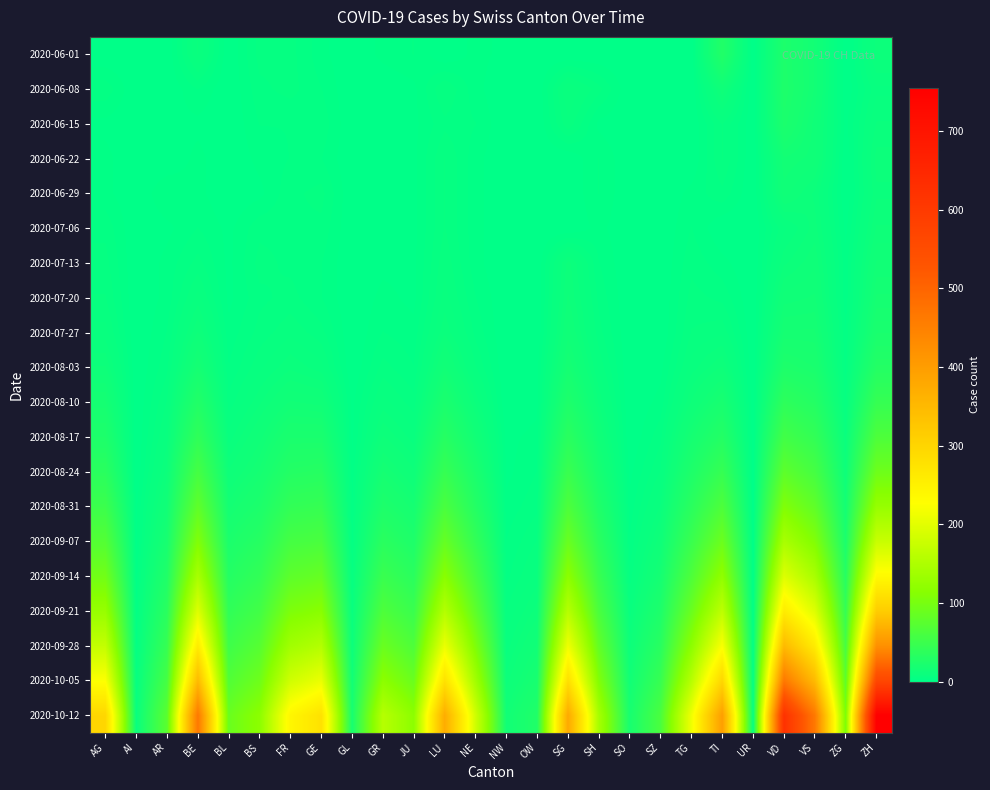

Reading right to left, what are all the values shown in this chart?

2020-06-01: ZH=11	ZG=0	VS=16	VD=24	UR=0	TI=28	TG=0	SZ=0	SO=0	SH=0	SG=0	OW=0	NW=1	NE=2	LU=0	JU=3	GR=2	GL=0	GE=2	FR=5	BS=5	BL=0	BE=9	AR=0	AI=0	AG=0
2020-06-08: ZH=7	ZG=0	VS=16	VD=25	UR=0	TI=13	TG=0	SZ=0	SO=0	SH=5	SG=9	OW=0	NW=0	NE=2	LU=6	JU=1	GR=0	GL=0	GE=3	FR=5	BS=4	BL=0	BE=3	AR=0	AI=0	AG=4
2020-06-15: ZH=9	ZG=1	VS=14	VD=23	UR=0	TI=6	TG=0	SZ=0	SO=0	SH=1	SG=7	OW=0	NW=0	NE=3	LU=4	JU=1	GR=0	GL=0	GE=4	FR=3	BS=3	BL=0	BE=1	AR=1	AI=0	AG=1
2020-06-22: ZH=11	ZG=0	VS=14	VD=16	UR=0	TI=6	TG=0	SZ=0	SO=0	SH=3	SG=0	OW=0	NW=0	NE=2	LU=6	JU=1	GR=1	GL=0	GE=3	FR=3	BS=2	BL=0	BE=2	AR=0	AI=0	AG=2
2020-06-29: ZH=10	ZG=0	VS=10	VD=14	UR=0	TI=4	TG=2	SZ=0	SO=0	SH=3	SG=0	OW=0	NW=0	NE=2	LU=6	JU=1	GR=0	GL=0	GE=5	FR=4	BS=1	BL=0	BE=2	AR=3	AI=0	AG=2
2020-07-06: ZH=12	ZG=1	VS=11	VD=7	UR=0	TI=0	TG=3	SZ=0	SO=0	SH=2	SG=0	OW=0	NW=0	NE=2	LU=6	JU=1	GR=0	GL=0	GE=4	FR=4	BS=4	BL=1	BE=3	AR=1	AI=0	AG=4
2020-07-13: ZH=15	ZG=2	VS=13	VD=10	UR=0	TI=2	TG=4	SZ=0	SO=0	SH=3	SG=11	OW=0	NW=0	NE=2	LU=7	JU=1	GR=1	GL=0	GE=3	FR=4	BS=5	BL=1	BE=5	AR=2	AI=0	AG=5
2020-07-20: ZH=18	ZG=2	VS=15	VD=14	UR=0	TI=4	TG=5	SZ=0	SO=0	SH=4	SG=12	OW=0	NW=0	NE=3	LU=8	JU=1	GR=2	GL=0	GE=3	FR=5	BS=4	BL=1	BE=8	AR=2	AI=0	AG=6
2020-07-27: ZH=22	ZG=3	VS=18	VD=18	UR=0	TI=7	TG=6	SZ=0	SO=0	SH=5	SG=14	OW=0	NW=0	NE=4	LU=10	JU=2	GR=3	GL=0	GE=5	FR=7	BS=5	BL=2	BE=12	AR=3	AI=0	AG=8
2020-08-03: ZH=30	ZG=4	VS=22	VD=25	UR=0	TI=12	TG=8	SZ=1	SO=0	SH=7	SG=18	OW=1	NW=0	NE=6	LU=15	JU=3	GR=5	GL=0	GE=8	FR=10	BS=7	BL=3	BE=18	AR=4	AI=0	AG=12
2020-08-10: ZH=45	ZG=6	VS=30	VD=38	UR=0	TI=20	TG=12	SZ=2	SO=0	SH=10	SG=25	OW=1	NW=0	NE=10	LU=22	JU=5	GR=8	GL=1	GE=14	FR=15	BS=10	BL=5	BE=28	AR=6	AI=0	AG=18
2020-08-17: ZH=65	ZG=9	VS=42	VD=55	UR=0	TI=30	TG=18	SZ=4	SO=0	SH=14	SG=35	OW=2	NW=1	NE=15	LU=32	JU=8	GR=12	GL=1	GE=22	FR=22	BS=14	BL=8	BE=40	AR=8	AI=0	AG=25
2020-08-24: ZH=92	ZG=12	VS=58	VD=78	UR=0	TI=45	TG=25	SZ=6	SO=1	SH=19	SG=48	OW=3	NW=1	NE=22	LU=45	JU=12	GR=18	GL=2	GE=32	FR=30	BS=18	BL=12	BE=58	AR=11	AI=0	AG=35
2020-08-31: ZH=128	ZG=17	VS=80	VD=108	UR=0	TI=65	TG=35	SZ=9	SO=2	SH=26	SG=65	OW=4	NW=2	NE=30	LU=62	JU=18	GR=25	GL=3	GE=45	FR=42	BS=24	BL=17	BE=80	AR=15	AI=1	AG=50
2020-09-07: ZH=175	ZG=23	VS=108	VD=145	UR=1	TI=90	TG=48	SZ=13	SO=3	SH=35	SG=88	OW=6	NW=3	NE=42	LU=85	JU=25	GR=35	GL=4	GE=62	FR=58	BS=32	BL=23	BE=108	AR=20	AI=1	AG=70
2020-09-14: ZH=235	ZG=32	VS=145	VD=195	UR=1	TI=122	TG=65	SZ=18	SO=5	SH=47	SG=118	OW=8	NW=4	NE=58	LU=115	JU=35	GR=48	GL=6	GE=85	FR=78	BS=42	BL=30	BE=145	AR=27	AI=2	AG=95
2020-09-21: ZH=315	ZG=44	VS=195	VD=260	UR=2	TI=165	TG=88	SZ=25	SO=8	SH=62	SG=158	OW=11	NW=6	NE=78	LU=155	JU=48	GR=65	GL=8	GE=115	FR=105	BS=55	BL=40	BE=195	AR=35	AI=3	AG=128
2020-09-28: ZH=422	ZG=59	VS=260	VD=348	UR=3	TI=222	TG=118	SZ=34	SO=11	SH=82	SG=212	OW=15	NW=8	NE=105	LU=208	JU=65	GR=88	GL=11	GE=155	FR=138	BS=72	BL=52	BE=260	AR=45	AI=4	AG=170
2020-10-05: ZH=565	ZG=79	VS=348	VD=465	UR=4	TI=298	TG=158	SZ=46	SO=15	SH=108	SG=282	OW=20	NW=11	NE=138	LU=278	JU=88	GR=118	GL=15	GE=208	FR=182	BS=92	BL=68	BE=348	AR=58	AI=6	AG=225
2020-10-12: ZH=755	ZG=105	VS=465	VD=622	UR=6	TI=398	TG=212	SZ=62	SO=20	SH=142	SG=378	OW=27	NW=15	NE=182	LU=372	JU=118	GR=158	GL=20	GE=278	FR=242	BS=118	BL=88	BE=465	AR=75	AI=8	AG=298